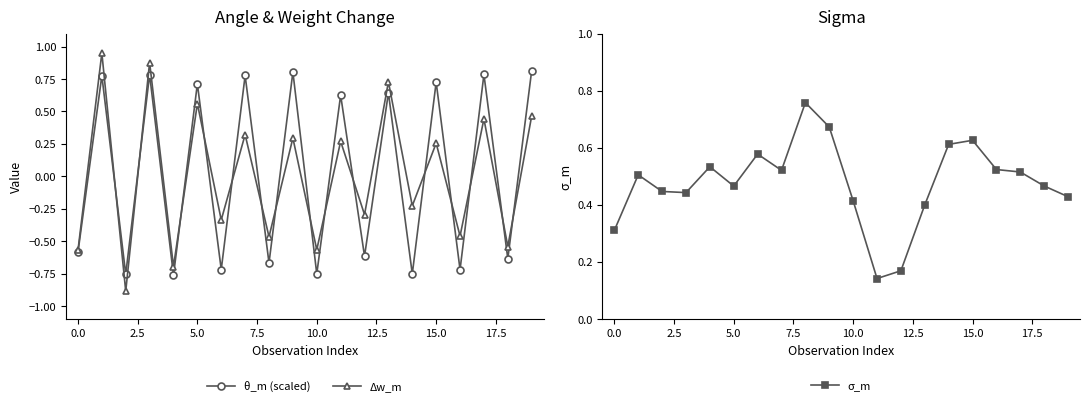

What are all the series names shown in the legend?

θ_m (scaled), Δw_m, σ_m